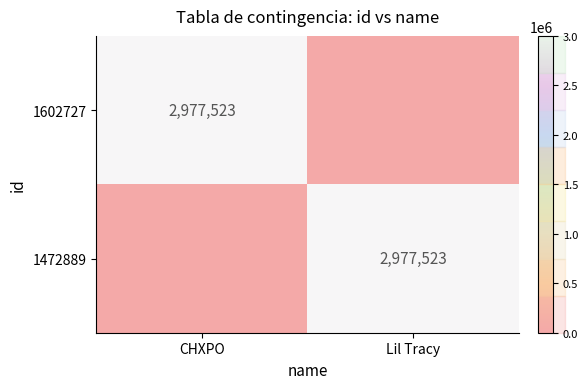

Is it true that 1472889 equals 2977523 at Lil Tracy?

True